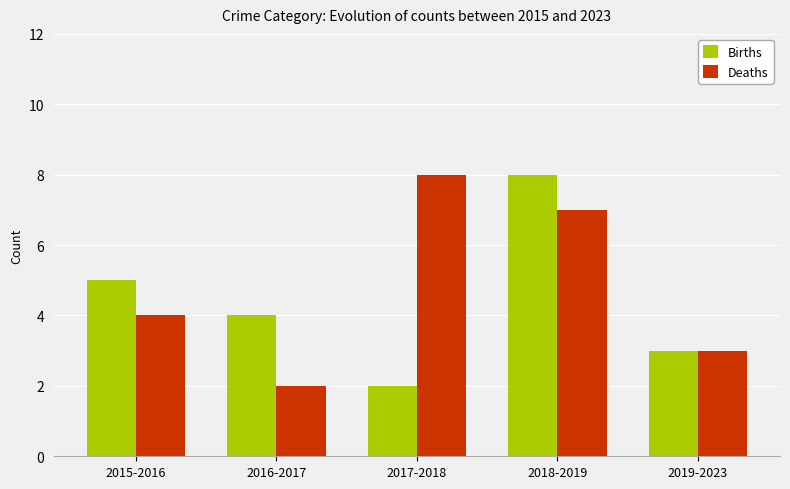

Rank the series at 2015-2016 from highest to lowest value.

Births, Deaths